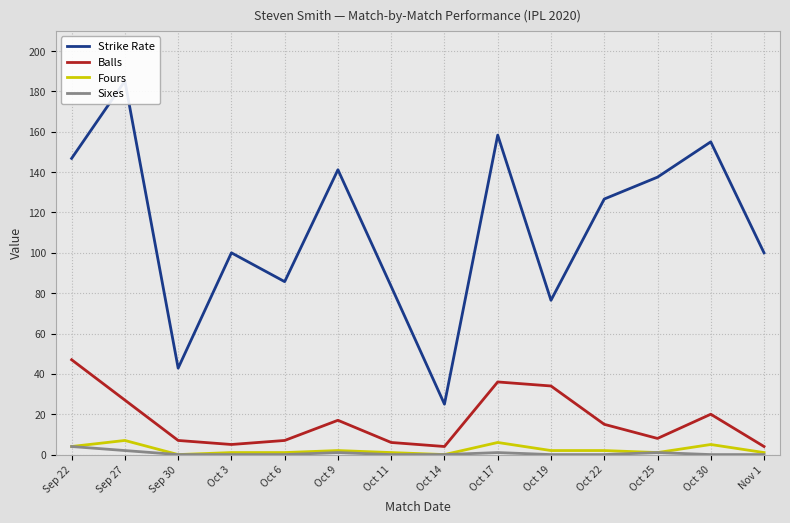

Reading left to right, extract all data points from this chart.

Strike Rate: Sep 22=146.8	Sep 27=185.2	Sep 30=42.9	Oct 3=100.0	Oct 6=85.7	Oct 9=141.2	Oct 11=83.3	Oct 14=25.0	Oct 17=158.3	Oct 19=76.5	Oct 22=126.7	Oct 25=137.5	Oct 30=155.0	Nov 1=100.0
Balls: Sep 22=47.0	Sep 27=27.0	Sep 30=7.0	Oct 3=5.0	Oct 6=7.0	Oct 9=17.0	Oct 11=6.0	Oct 14=4.0	Oct 17=36.0	Oct 19=34.0	Oct 22=15.0	Oct 25=8.0	Oct 30=20.0	Nov 1=4.0
Fours: Sep 22=4.0	Sep 27=7.0	Sep 30=0.0	Oct 3=1.0	Oct 6=1.0	Oct 9=2.0	Oct 11=1.0	Oct 14=0.0	Oct 17=6.0	Oct 19=2.0	Oct 22=2.0	Oct 25=1.0	Oct 30=5.0	Nov 1=1.0
Sixes: Sep 22=4.0	Sep 27=2.0	Sep 30=0.0	Oct 3=0.0	Oct 6=0.0	Oct 9=1.0	Oct 11=0.0	Oct 14=0.0	Oct 17=1.0	Oct 19=0.0	Oct 22=0.0	Oct 25=1.0	Oct 30=0.0	Nov 1=0.0